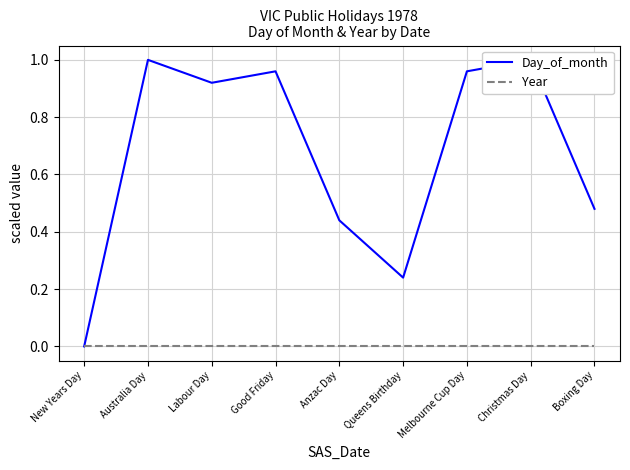

True or false: Year and Day_of_month intersect in this chart.

False